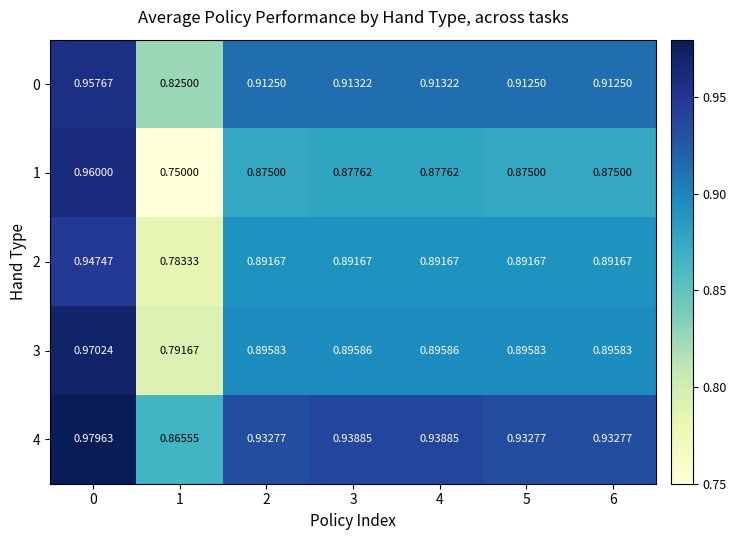

Rank the series by their maximum value, from highest to lowest.

4, 3, 1, 0, 2